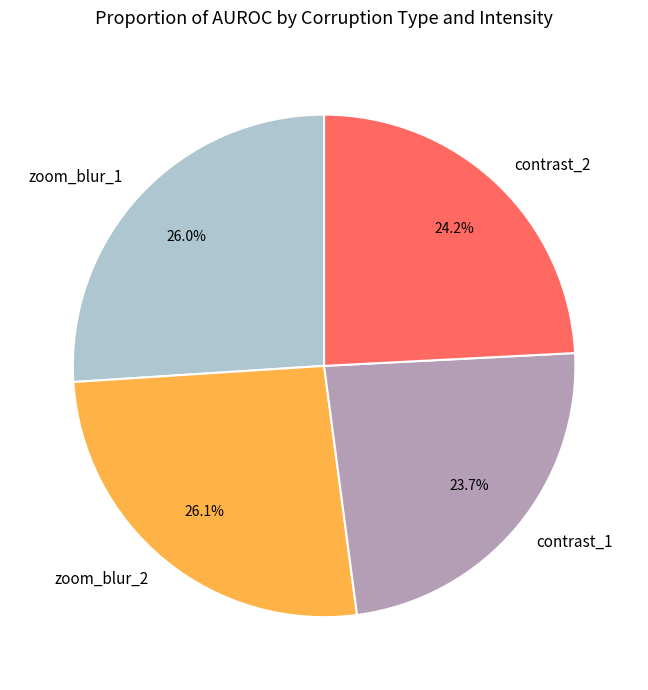

Does any single category account for the majority?

No